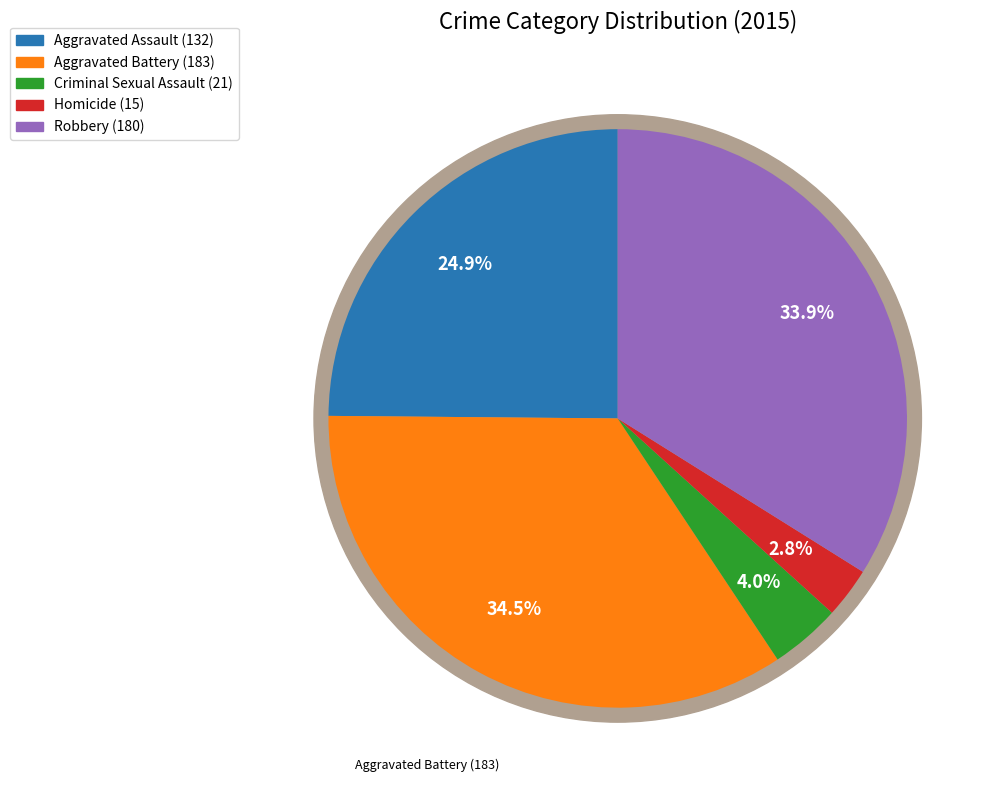

What percentage is the Homicide slice, to the nearest percent?

3%